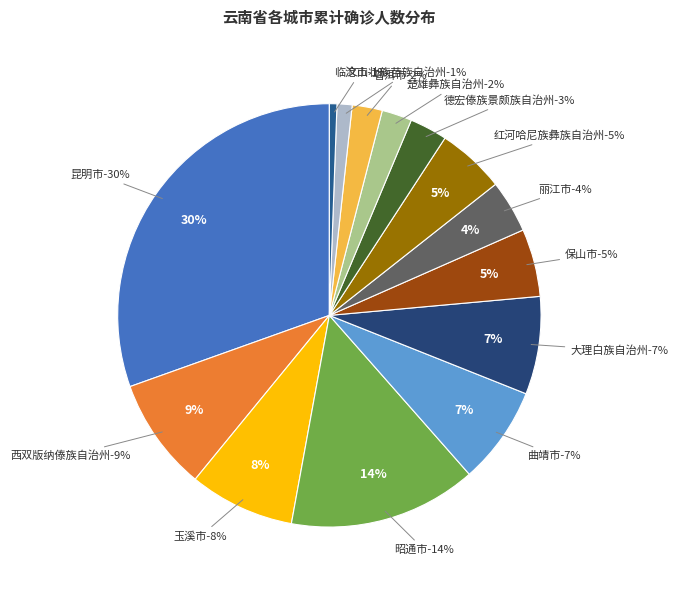

What percentage is the 临沧市 slice, to the nearest percent?

1%